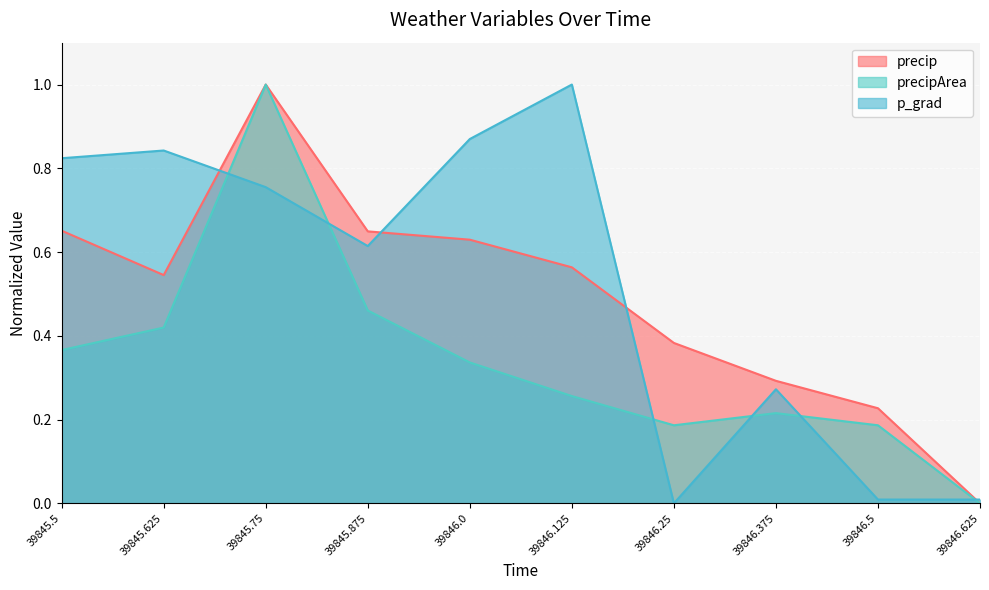

Reading right to left, transcribe all the data shown in this chart.

precip: 0.0	0.2	0.3	0.4	0.6	0.6	0.6	1.0	0.5	0.7
precipArea: 0.0	0.2	0.2	0.2	0.3	0.3	0.5	1.0	0.4	0.4
p_grad: 0.0	0.0	0.3	0.0	1.0	0.9	0.6	0.8	0.8	0.8